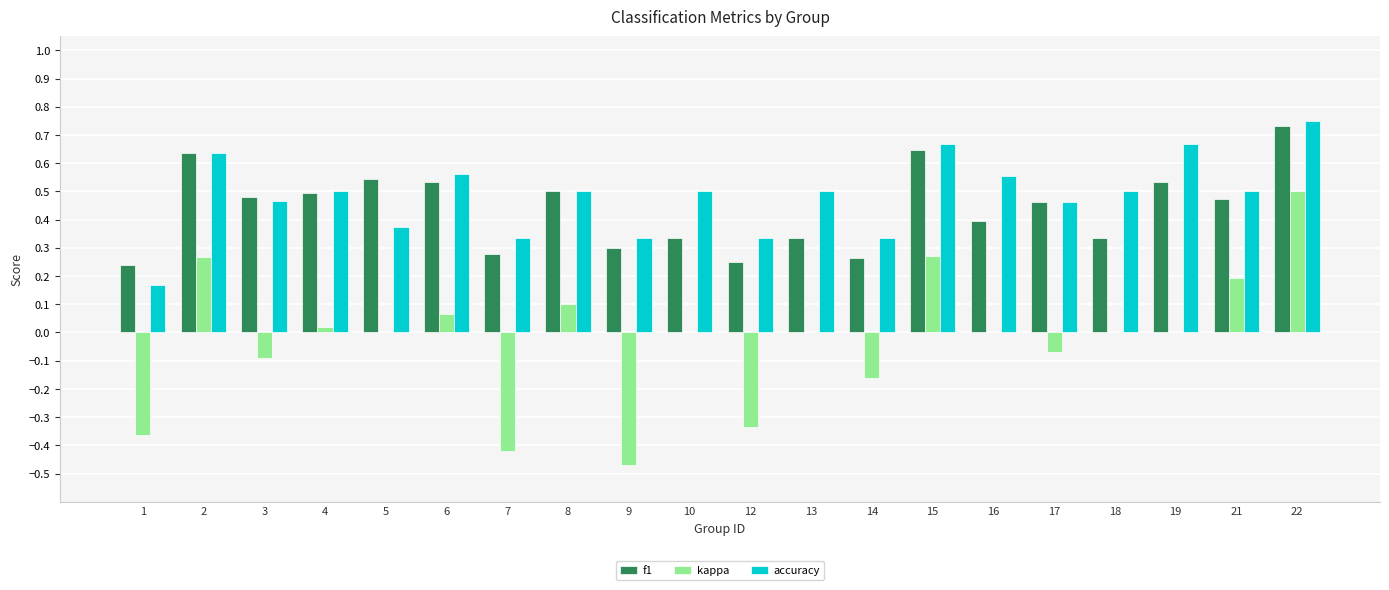

Which series changed the most between 7 and 10?

kappa